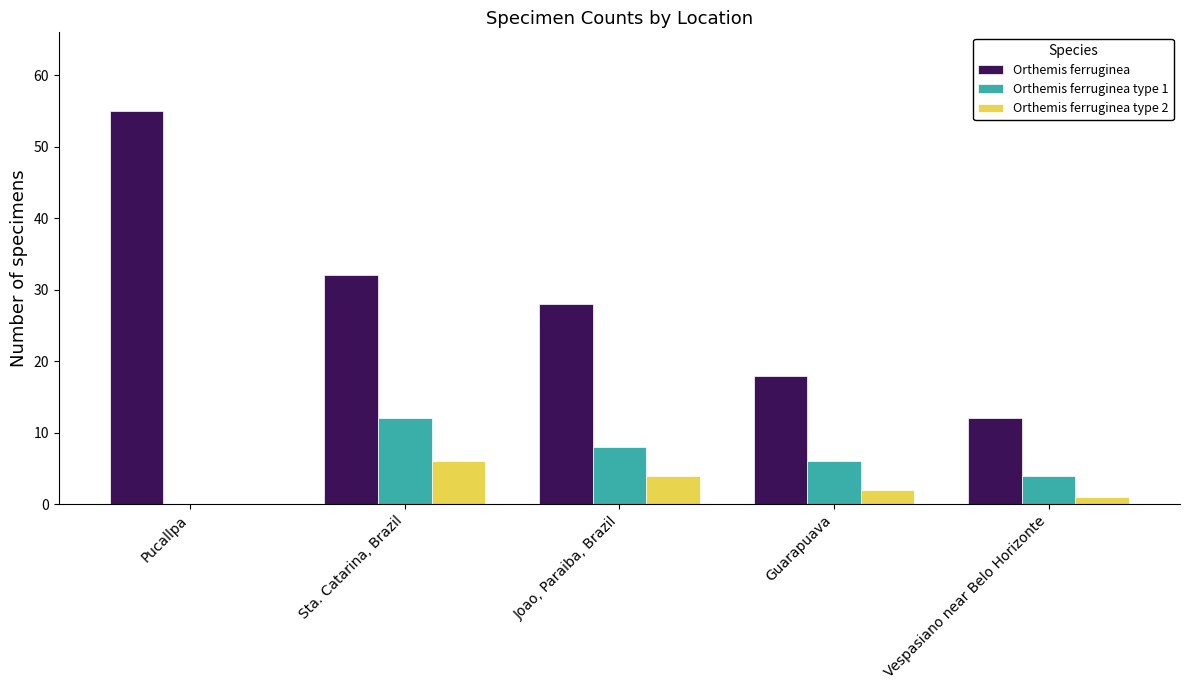

Where is Orthemis ferruginea nearest to the value 33?

Sta. Catarina, Brazil